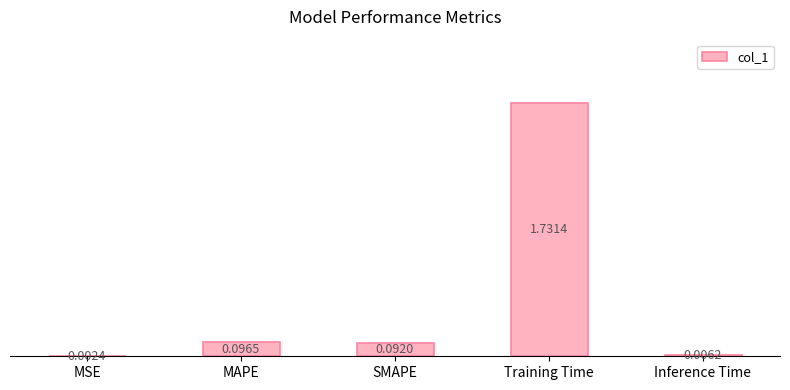

Which category has the highest value across all series?

Training Time